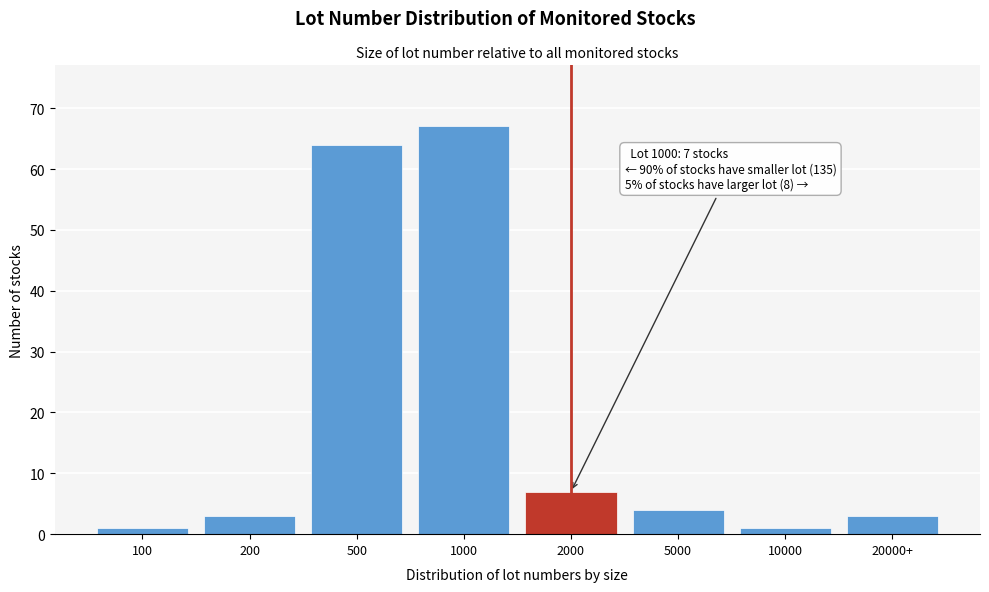

Reading right to left, list all the values displayed in this chart.

3	1	4	7	67	64	3	1